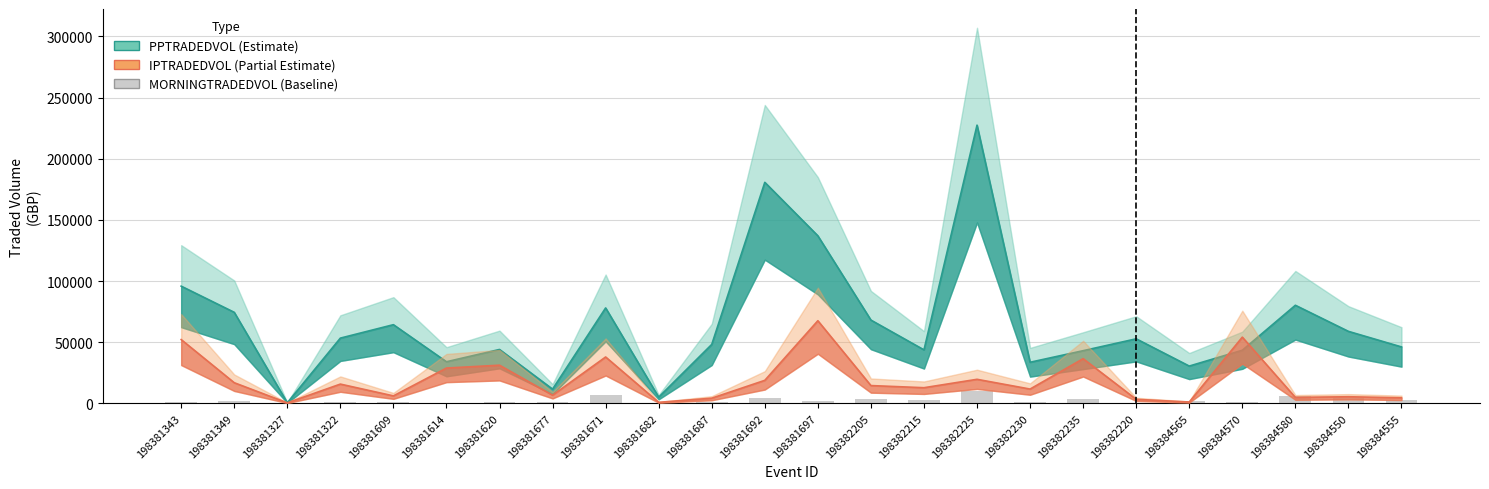

Between 198381671 and 198382215, which is larger?

198381671